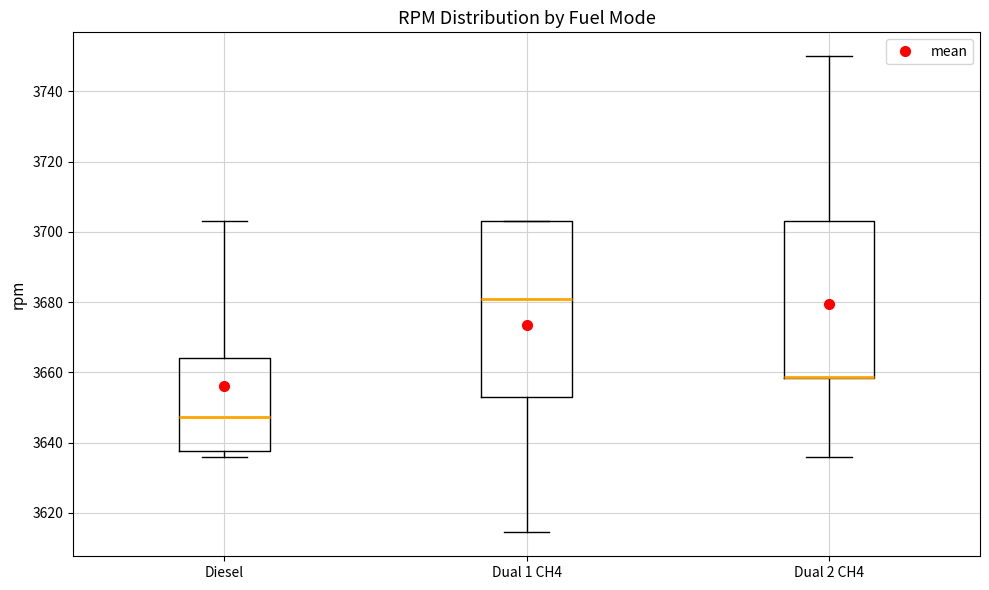

Which box is the tallest, from its lower edge to its upper edge?

Dual 1 CH4